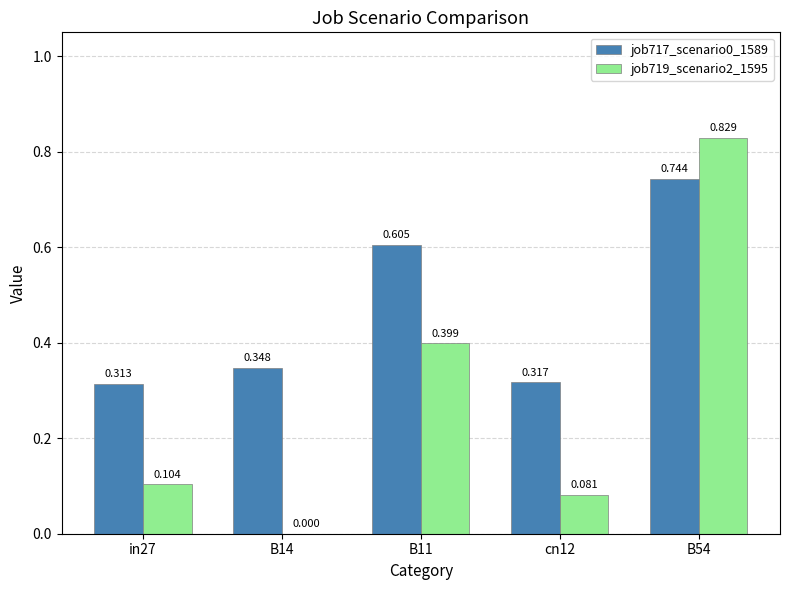

At which category is the sum across all series the highest?

B54